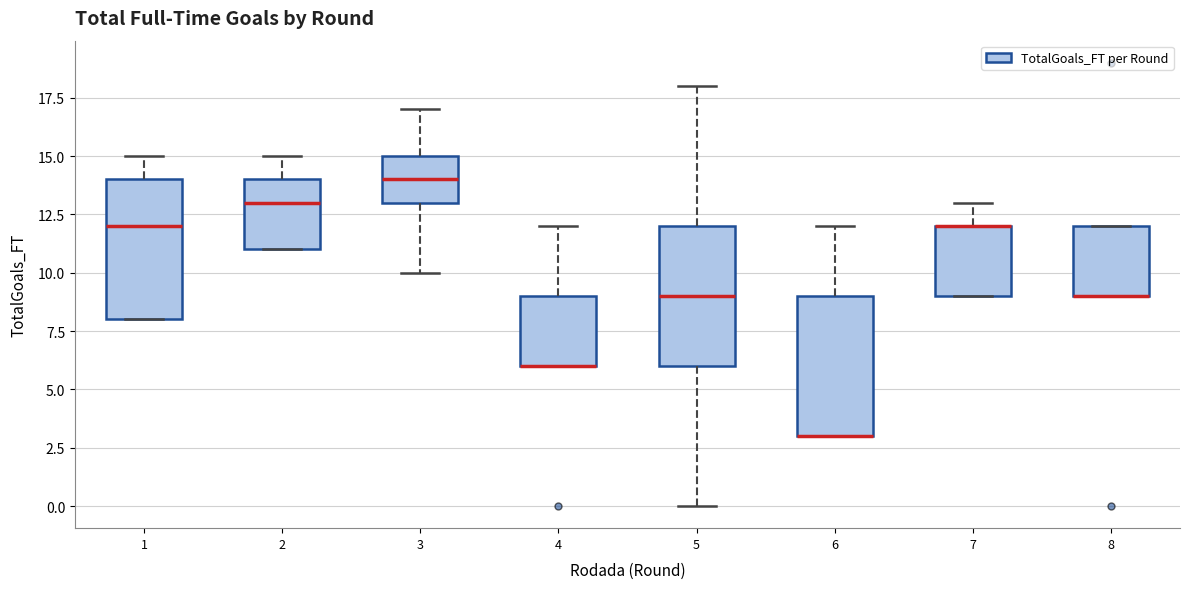

Where is the upper edge of the box at x = 2 on the y-axis? The values are not printed on the chart, so give them approximately, as read against the axis.

14